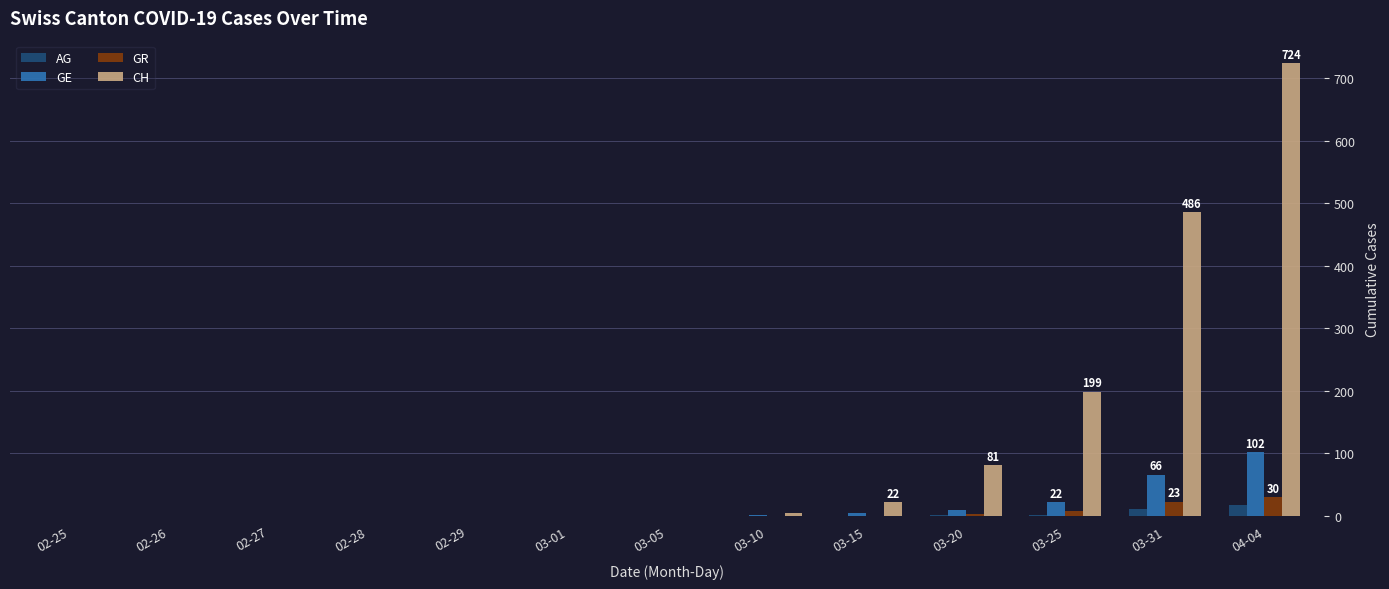

At which category is the sum across all series the highest?

04-04